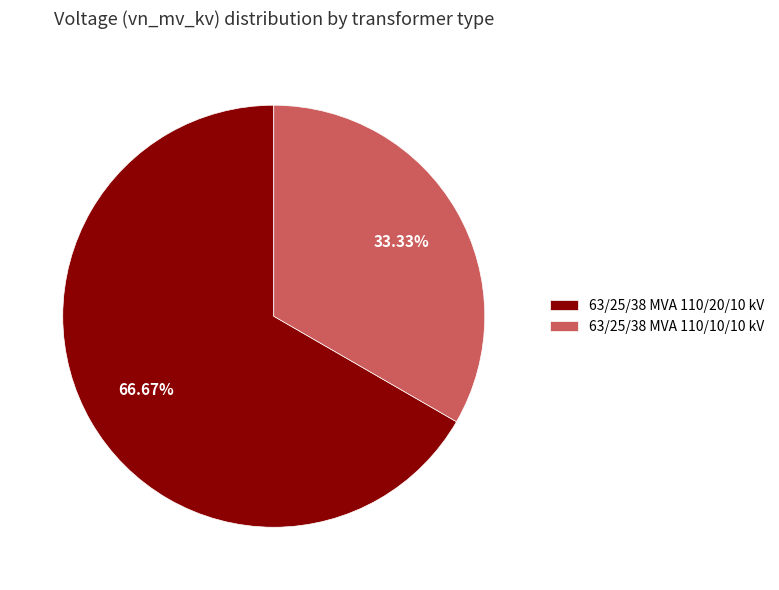

Between 63/25/38 MVA 110/10/10 kV and 63/25/38 MVA 110/20/10 kV, which is larger?

63/25/38 MVA 110/20/10 kV